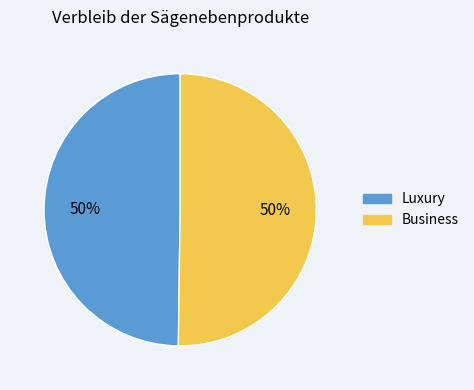

How many segments does this pie chart have?

2